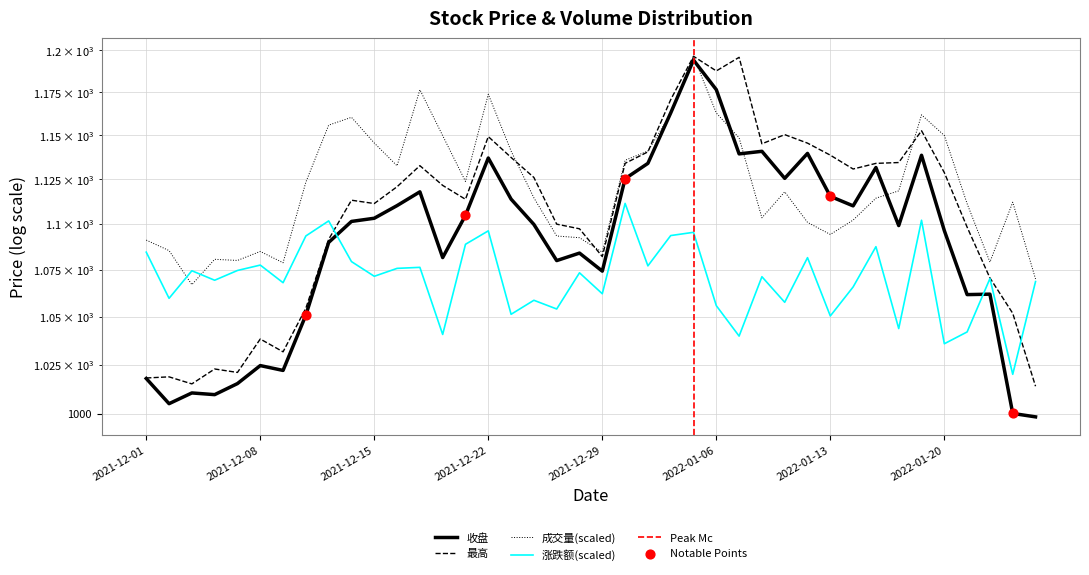

At how many categories does at least one series exceed 1127?

23